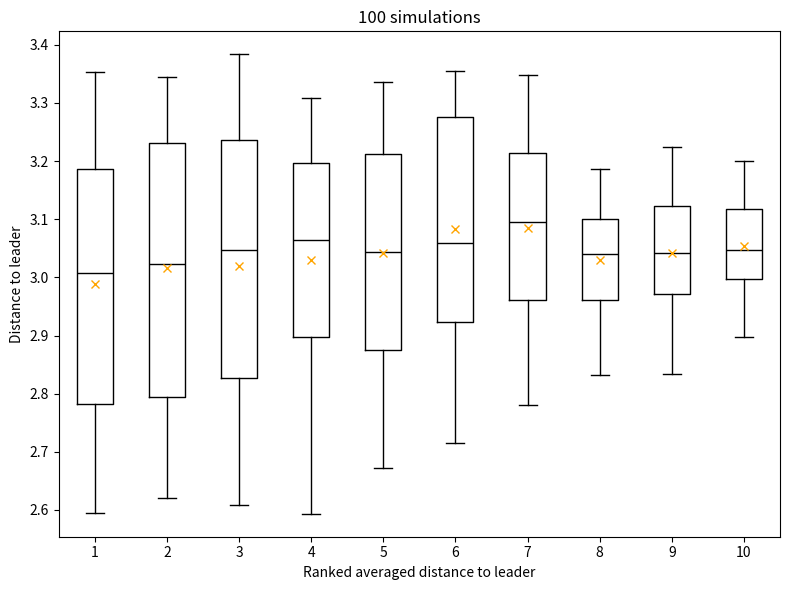

Reading left to right, transcribe this box plot: for each box, give where its median line is, the range the box spans, and where its two whiskers end, as read against the y-axis. The values are not printed on the chart, so give them approximately, as read against the axis.

1: median 3.01, box 2.78 to 3.19, whiskers 2.59 to 3.35
2: median 3.02, box 2.80 to 3.23, whiskers 2.62 to 3.35
3: median 3.05, box 2.83 to 3.24, whiskers 2.61 to 3.38
4: median 3.06, box 2.90 to 3.20, whiskers 2.59 to 3.31
5: median 3.04, box 2.87 to 3.21, whiskers 2.67 to 3.34
6: median 3.06, box 2.92 to 3.28, whiskers 2.72 to 3.35
7: median 3.09, box 2.96 to 3.21, whiskers 2.78 to 3.35
8: median 3.04, box 2.96 to 3.10, whiskers 2.83 to 3.19
9: median 3.04, box 2.97 to 3.12, whiskers 2.83 to 3.22
10: median 3.05, box 3.00 to 3.12, whiskers 2.90 to 3.20